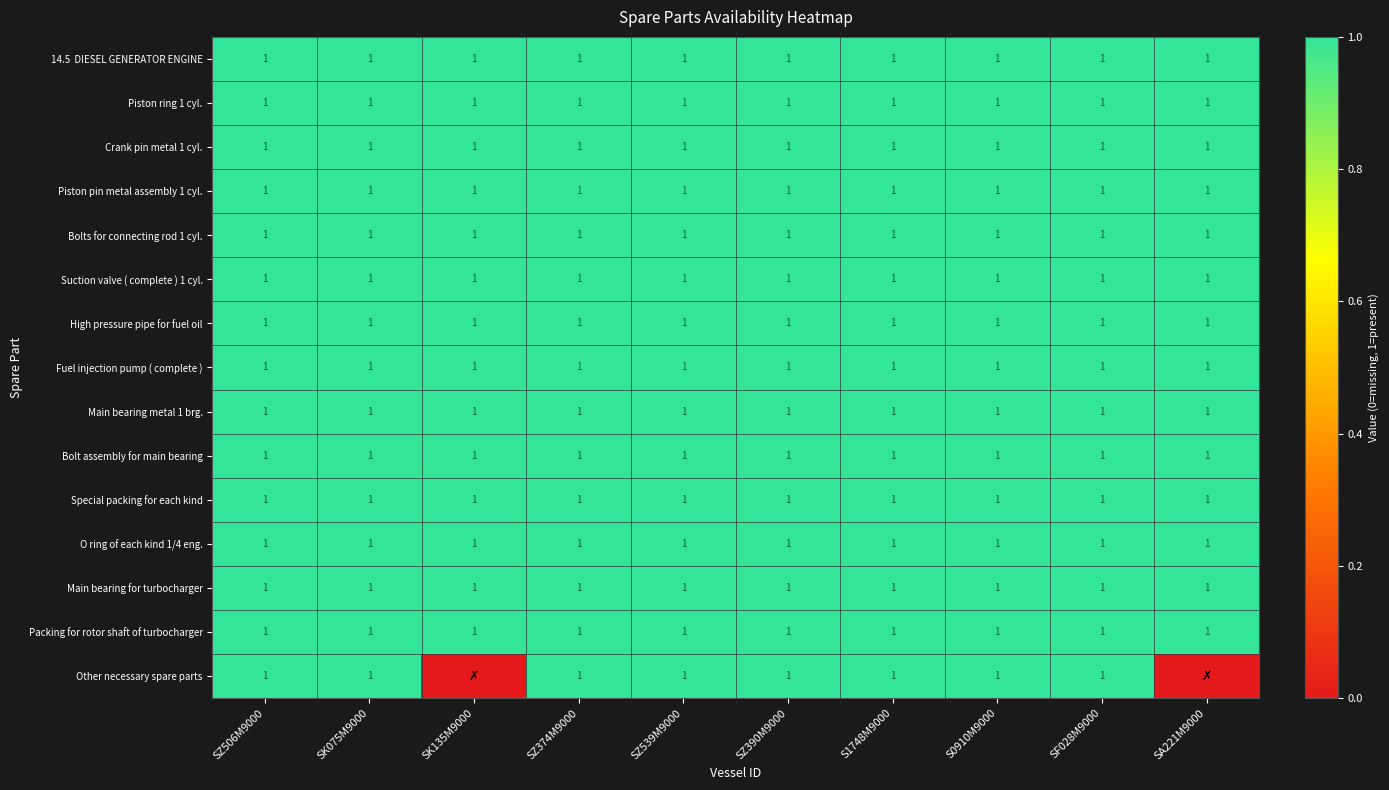

What is the total value across all series at SZ506M9000?

15